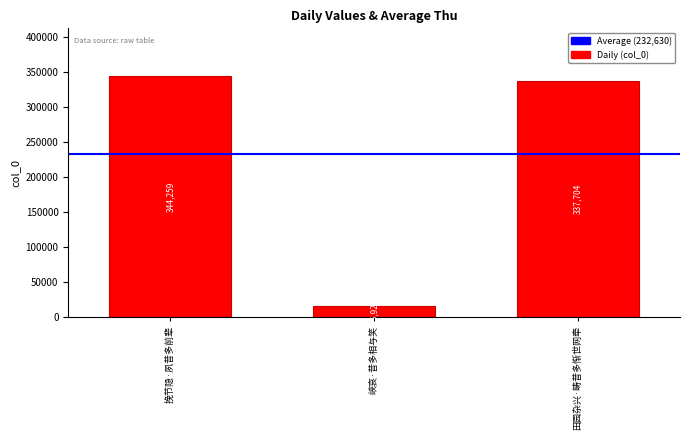

What is the average value?

232630